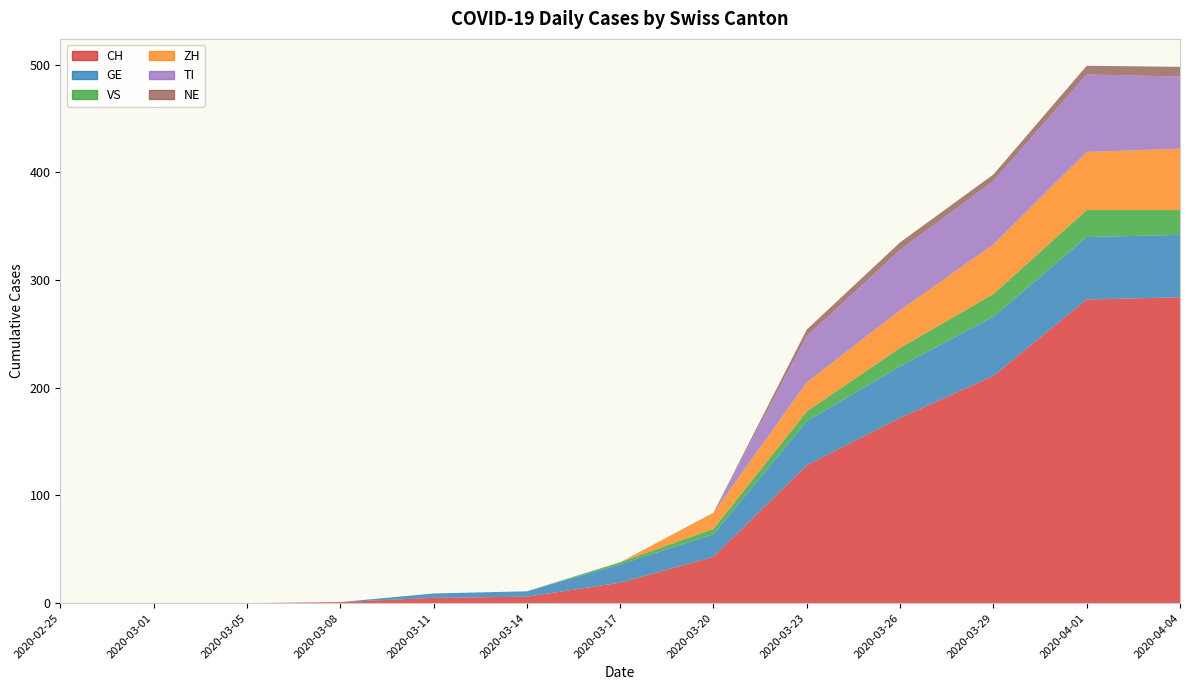

Reading left to right, extract all data points from this chart.

CH: 2020-02-25=0	2020-03-01=0	2020-03-05=0	2020-03-08=1	2020-03-11=5	2020-03-14=6	2020-03-17=19	2020-03-20=43	2020-03-23=128	2020-03-26=172	2020-03-29=211	2020-04-01=282	2020-04-04=284
GE: 2020-02-25=0	2020-03-01=0	2020-03-05=0	2020-03-08=0	2020-03-11=4	2020-03-14=5	2020-03-17=17	2020-03-20=21	2020-03-23=41	2020-03-26=48	2020-03-29=55	2020-04-01=58	2020-04-04=58
VS: 2020-02-25=0	2020-03-01=0	2020-03-05=0	2020-03-08=0	2020-03-11=0	2020-03-14=0	2020-03-17=2	2020-03-20=5	2020-03-23=9	2020-03-26=17	2020-03-29=21	2020-04-01=25	2020-04-04=23
ZH: 2020-02-25=0	2020-03-01=0	2020-03-05=0	2020-03-08=0	2020-03-11=0	2020-03-14=0	2020-03-17=0	2020-03-20=15	2020-03-23=27	2020-03-26=35	2020-03-29=46	2020-04-01=54	2020-04-04=57
TI: 2020-02-25=0	2020-03-01=0	2020-03-05=0	2020-03-08=0	2020-03-11=0	2020-03-14=0	2020-03-17=0	2020-03-20=0	2020-03-23=43	2020-03-26=56	2020-03-29=59	2020-04-01=72	2020-04-04=67
NE: 2020-02-25=0	2020-03-01=0	2020-03-05=0	2020-03-08=0	2020-03-11=0	2020-03-14=0	2020-03-17=0	2020-03-20=0	2020-03-23=6	2020-03-26=7	2020-03-29=6	2020-04-01=8	2020-04-04=9